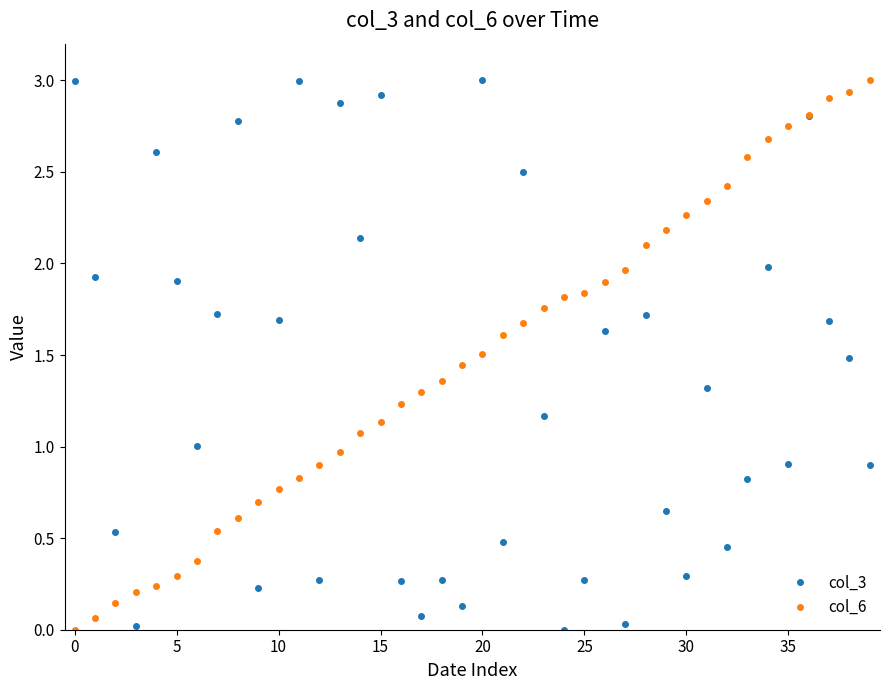

List the series in order of their overall mean, highest first.

col_6, col_3